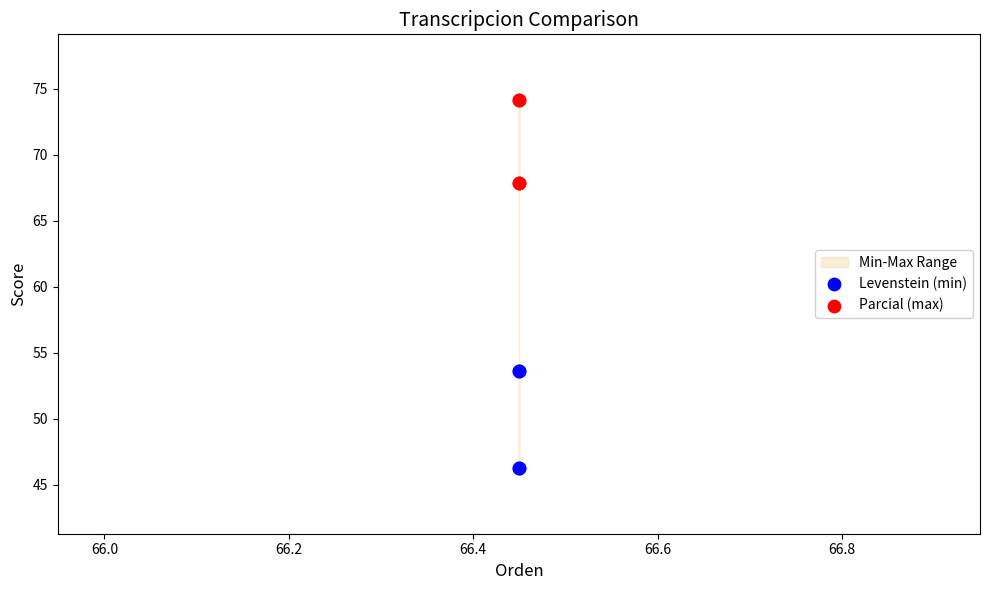

Which series has the largest Y range (max minus min)?

Levenstein (min)